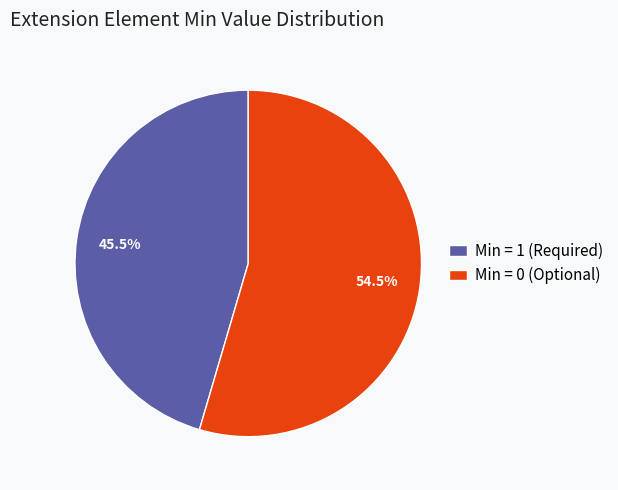

How many segments does this pie chart have?

2